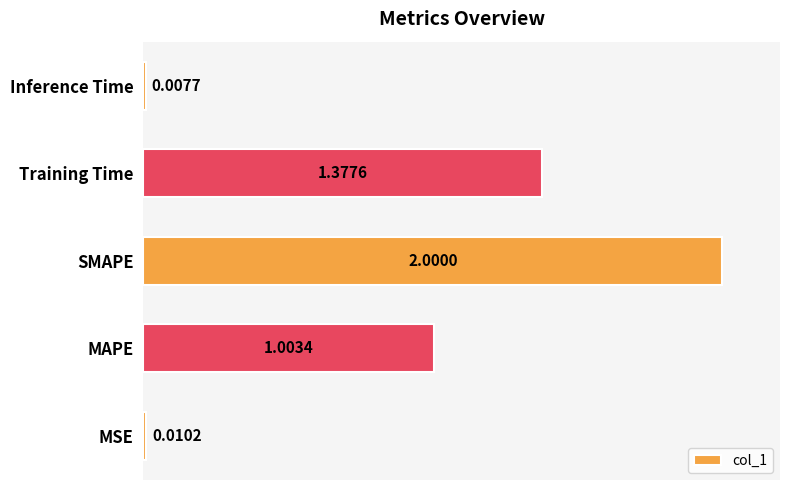

List the labels in order of value, largest first.

SMAPE, Training Time, MAPE, MSE, Inference Time